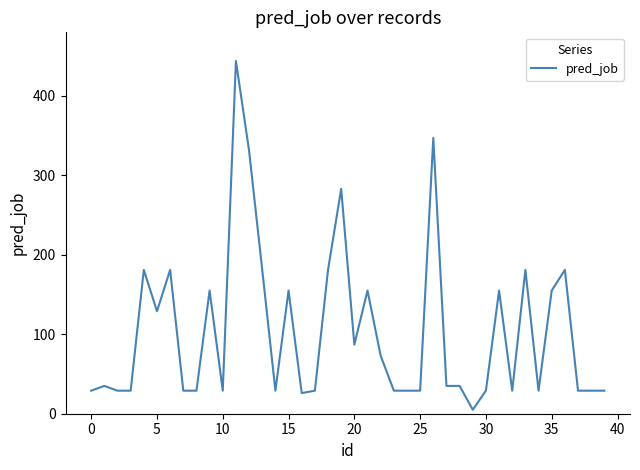

What is the difference between the second highest and minimum values?

342